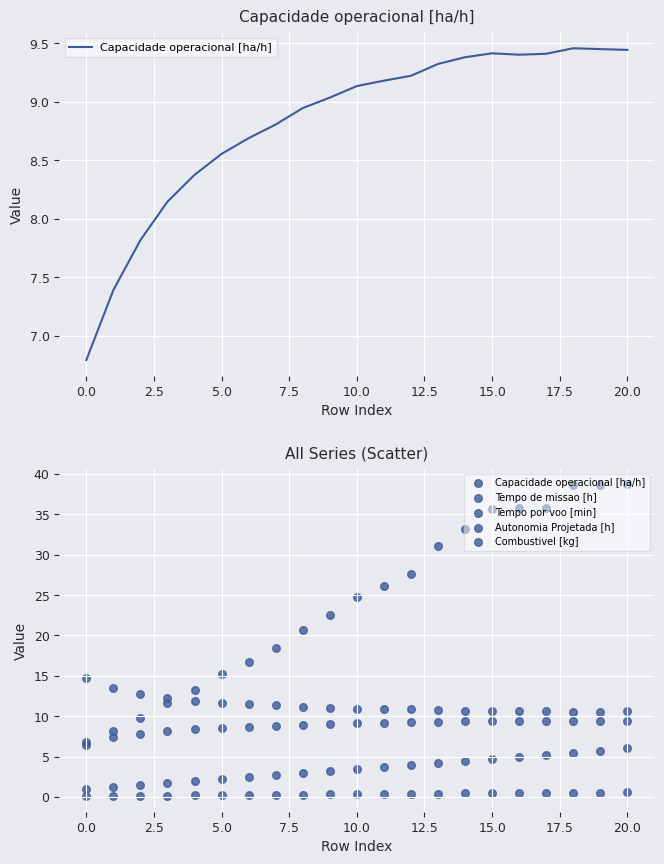

Which series contains the highest Y value?

Tempo por voo [min]